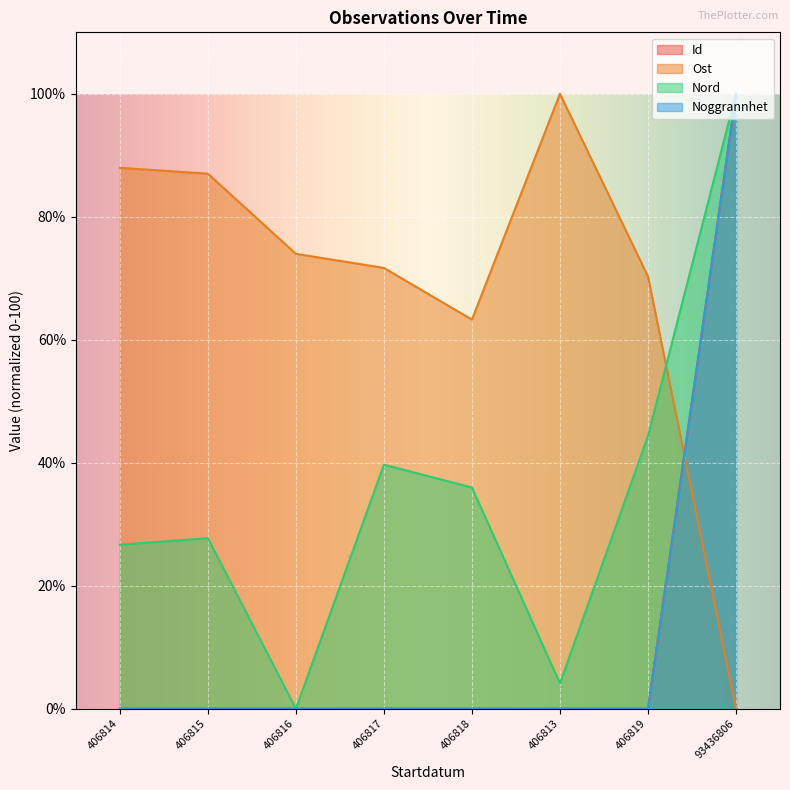

In Id, how many points are higher than both neighbors (excluding endpoints)?

1